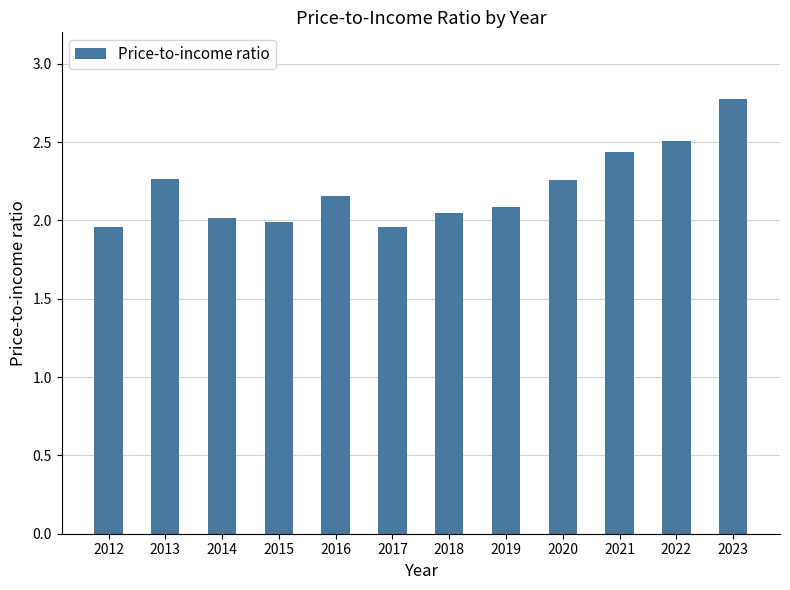

What is the value of the 8th bar from the left?

2.1